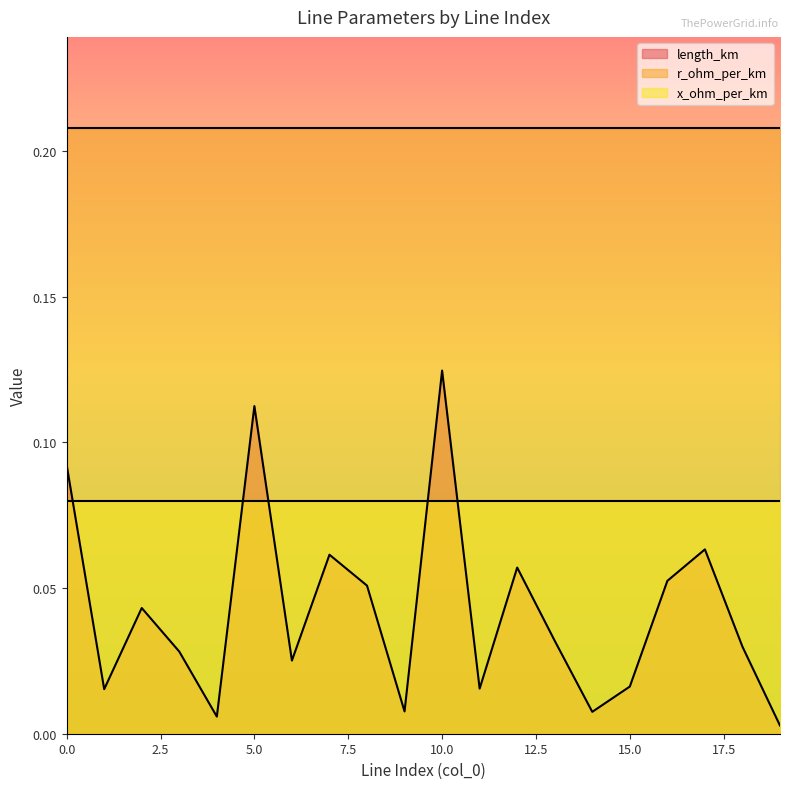

What is the sum of all length_km values?

0.8